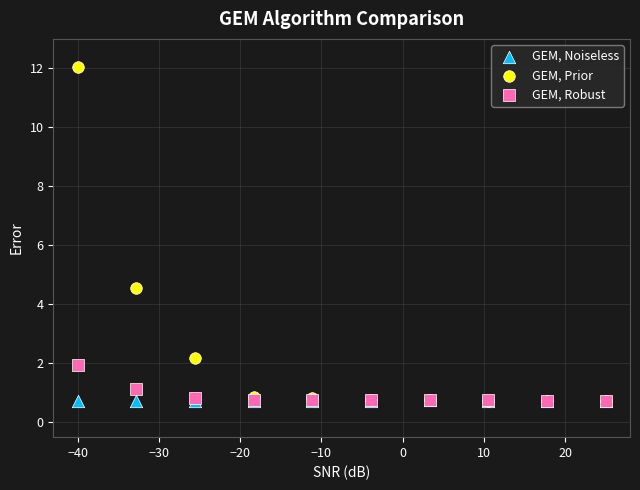

In the GEM, Prior series, what Y value is closest to 6?

4.6